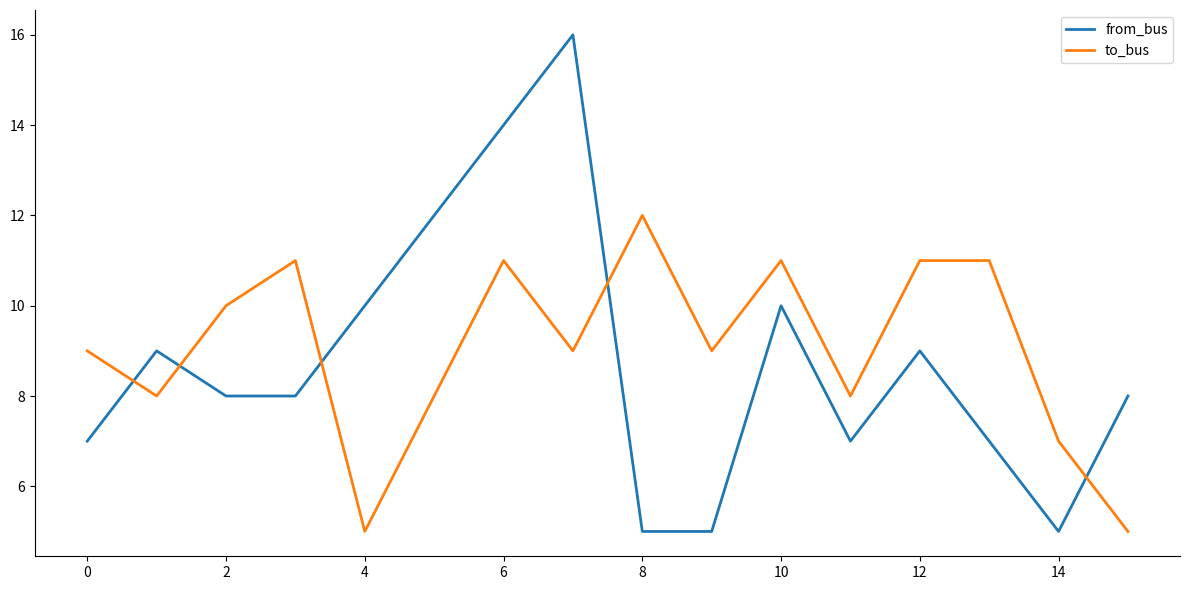

In to_bus, how many points are lower than both neighbors (excluding endpoints)?

5